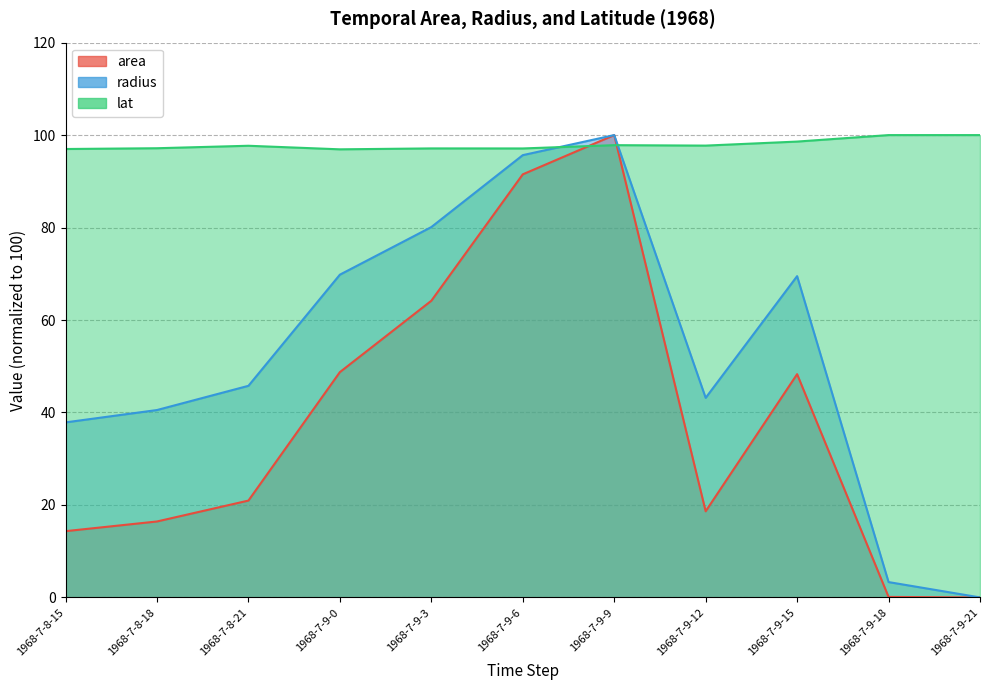

Where is lat nearest to the value 98?

1968-7-9-9